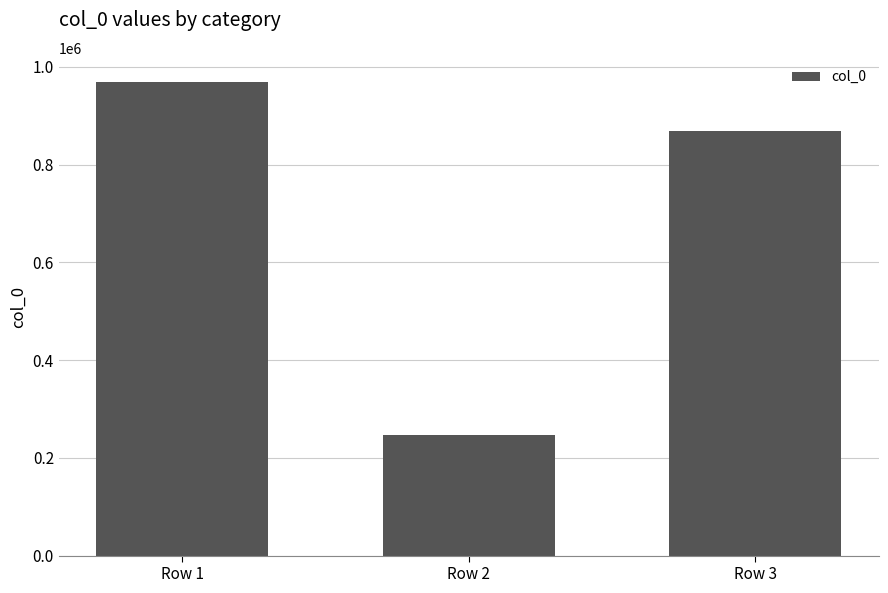

What is the average value?

695291